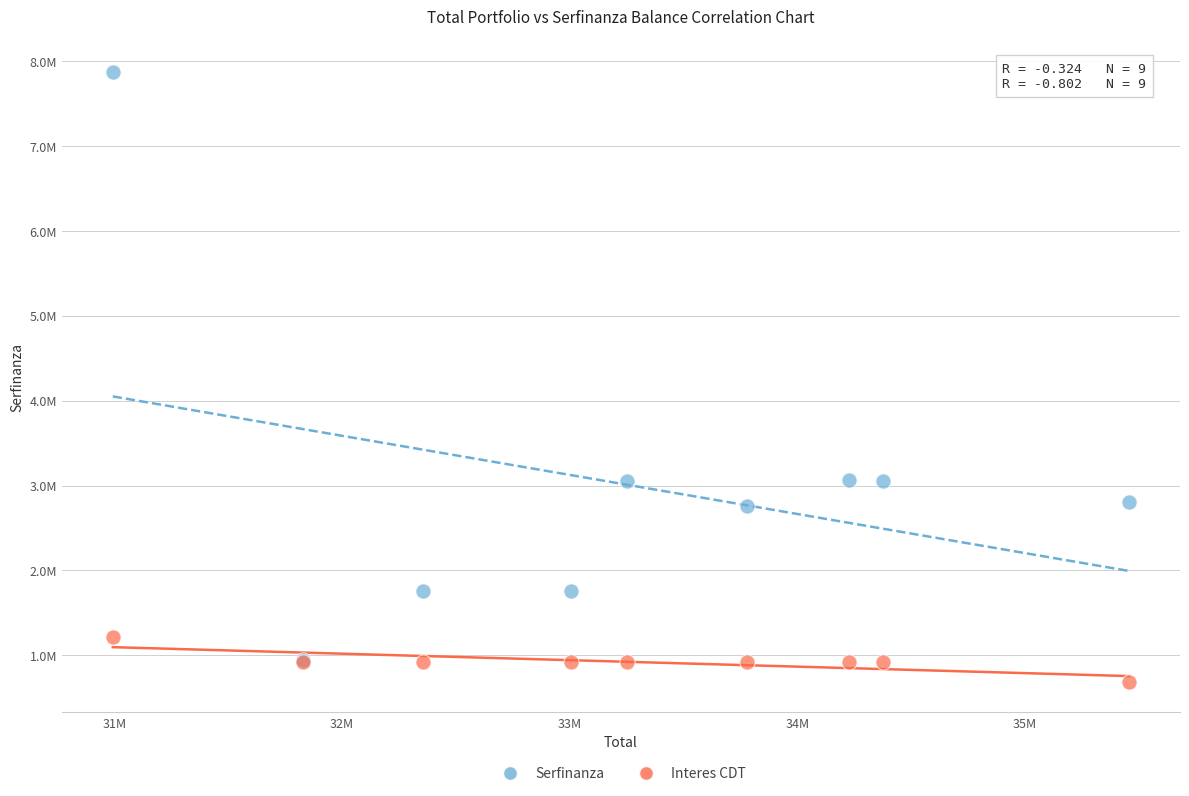

What are all the series names shown in the legend?

Serfinanza, Interes CDT